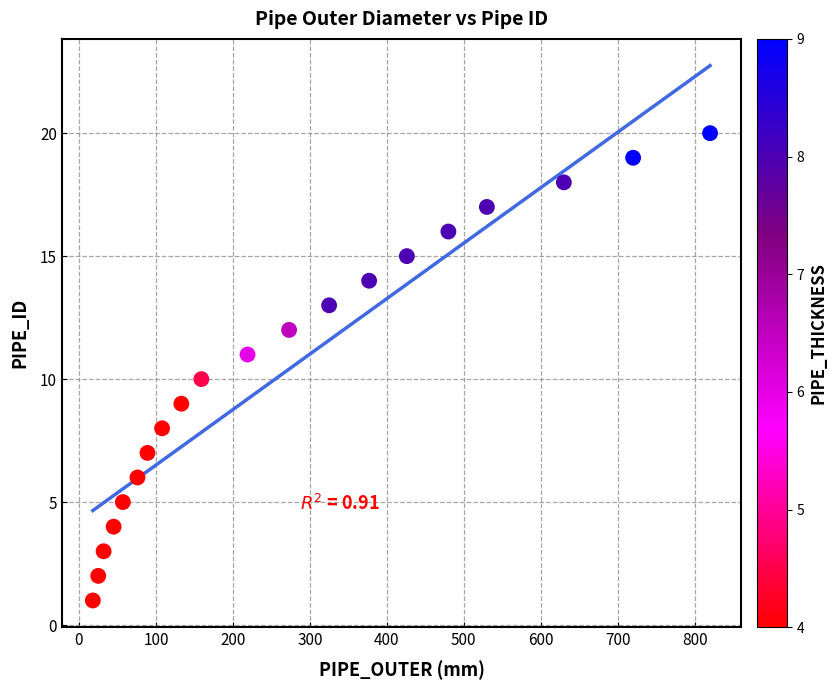

What is the range of Y values (max minus min)?

19